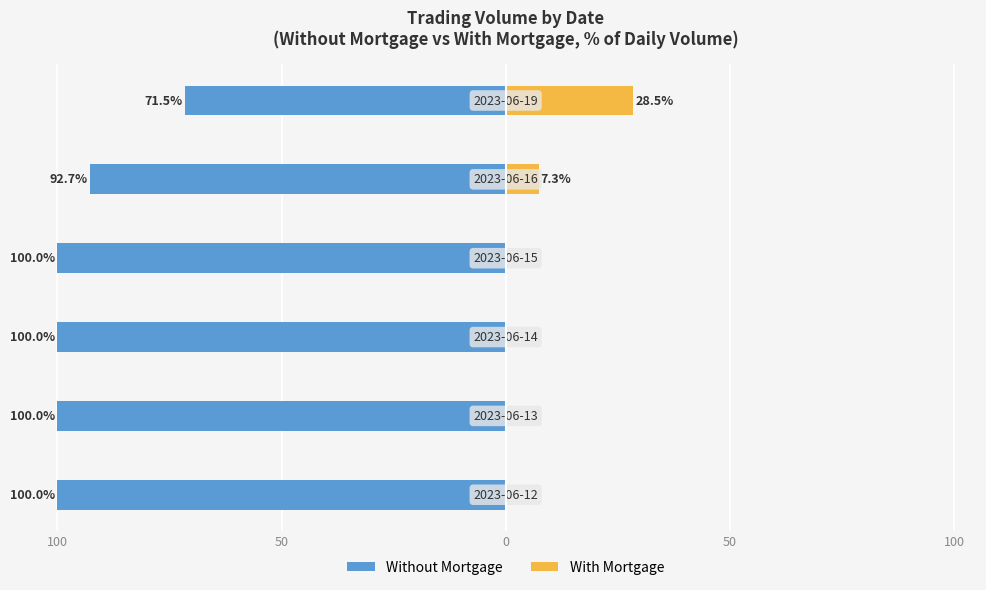

Reading right to left, transcribe all the data shown in this chart.

Without Mortgage: -71.5	-92.7	-100.0	-100.0	-100.0	-100.0
With Mortgage: 28.5	7.3	0.0	0.0	0.0	0.0